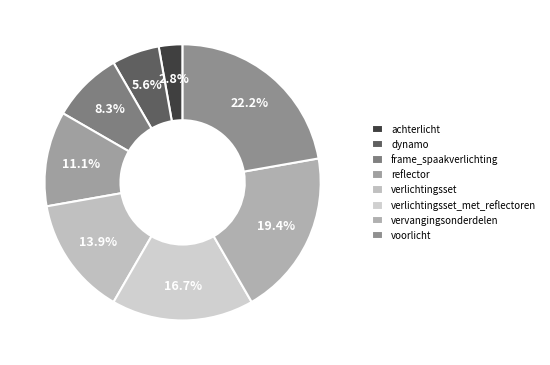

How many slices are in this pie chart?

8